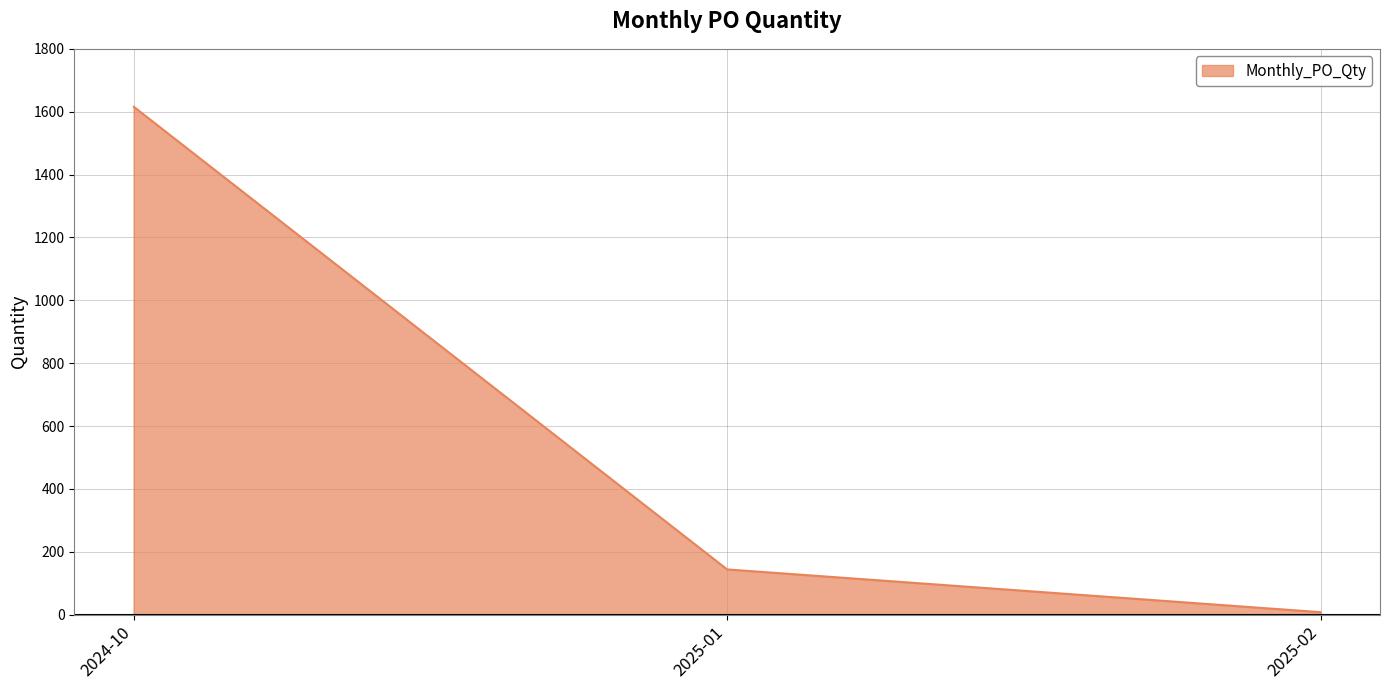

True or false: the data shows 8 at 2025-02.

True